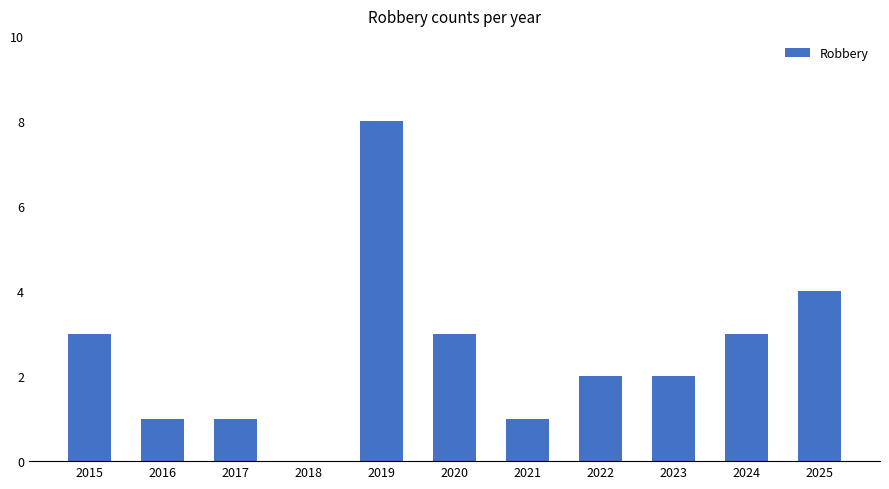

What is the sum of the values at 2015 and 2023?

5